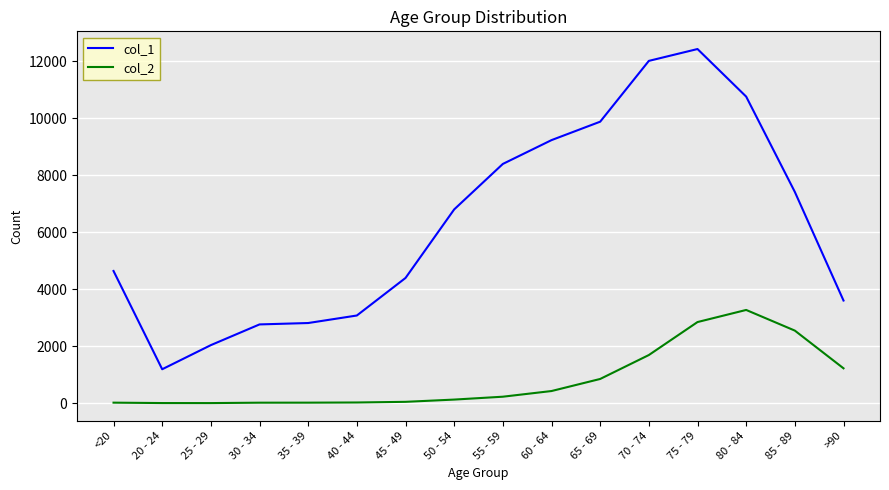

Which series has the largest total across all categories?

col_1